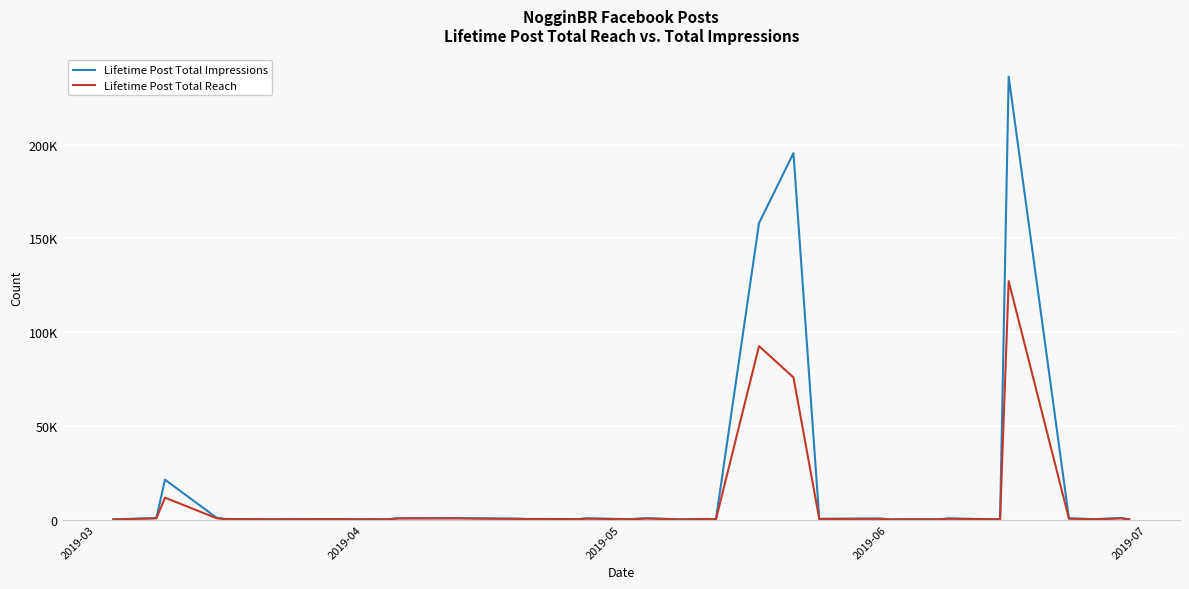

What are all the series names shown in the legend?

Lifetime Post Total Impressions, Lifetime Post Total Reach